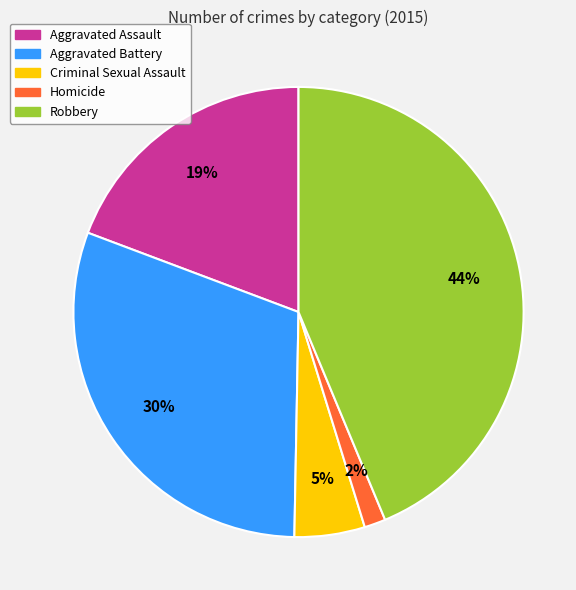

Do Criminal Sexual Assault and Aggravated Assault together represent more than half of the pie?

No